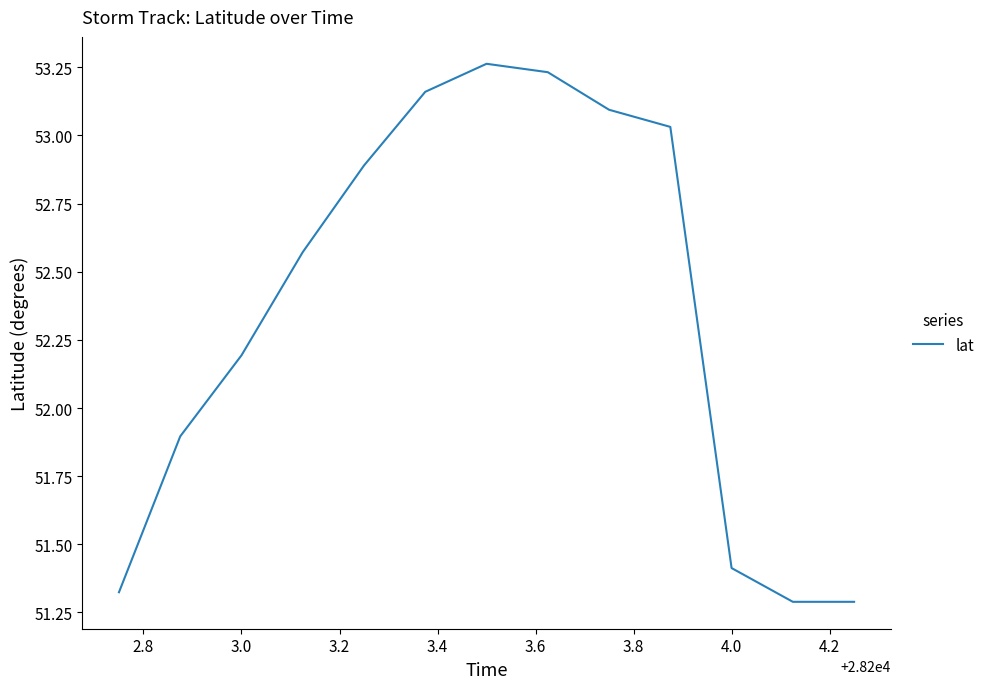

What is the difference between the maximum and minimum values?

2.0